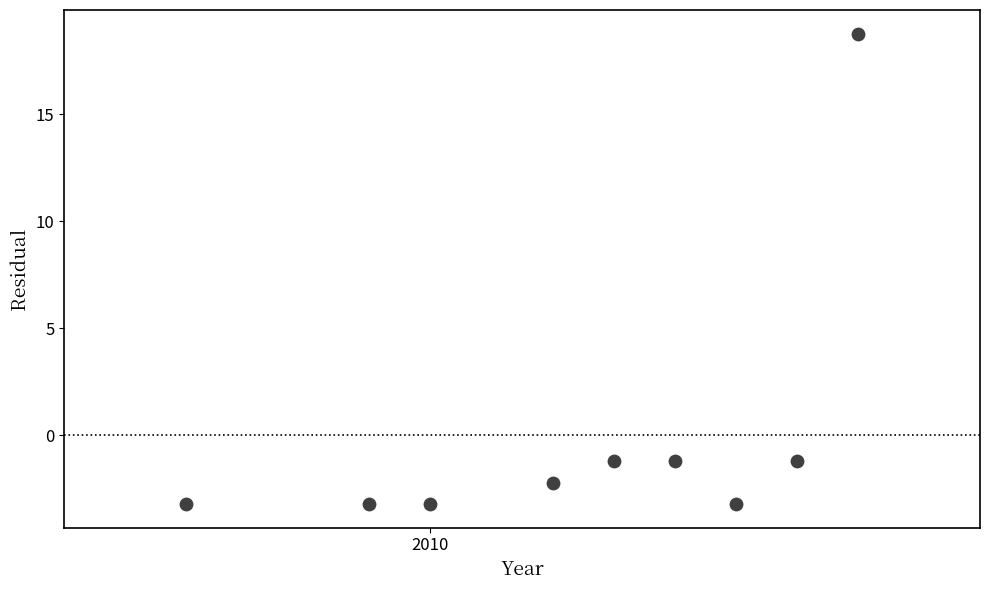

What is the average X value?

2012.4